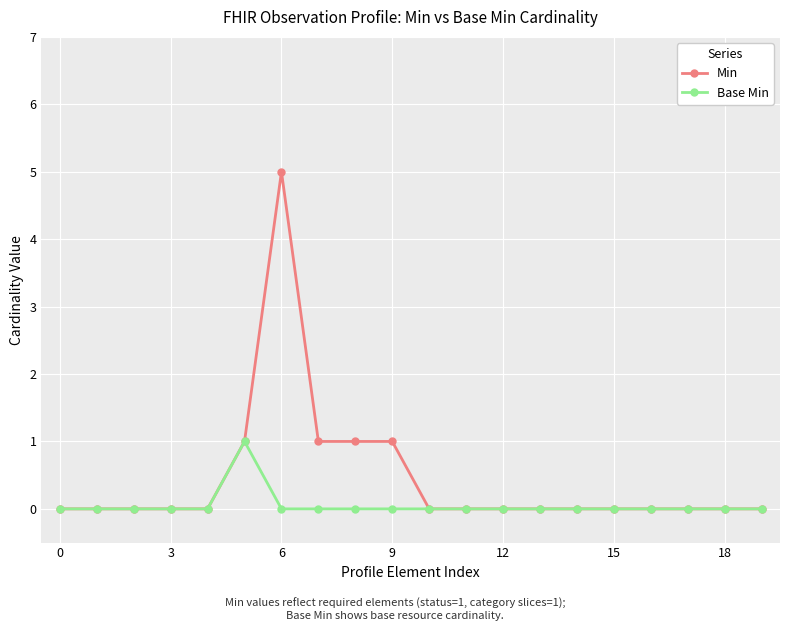

Which series has the largest range (max minus min)?

Min